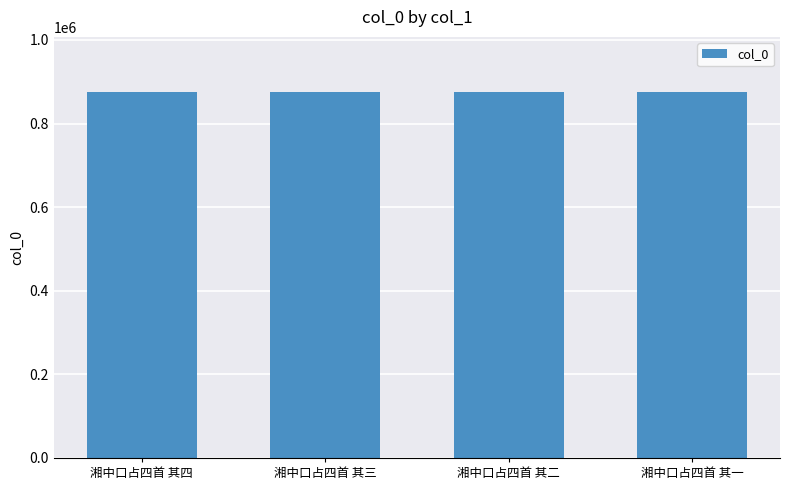

What is the greatest value displayed?

875897